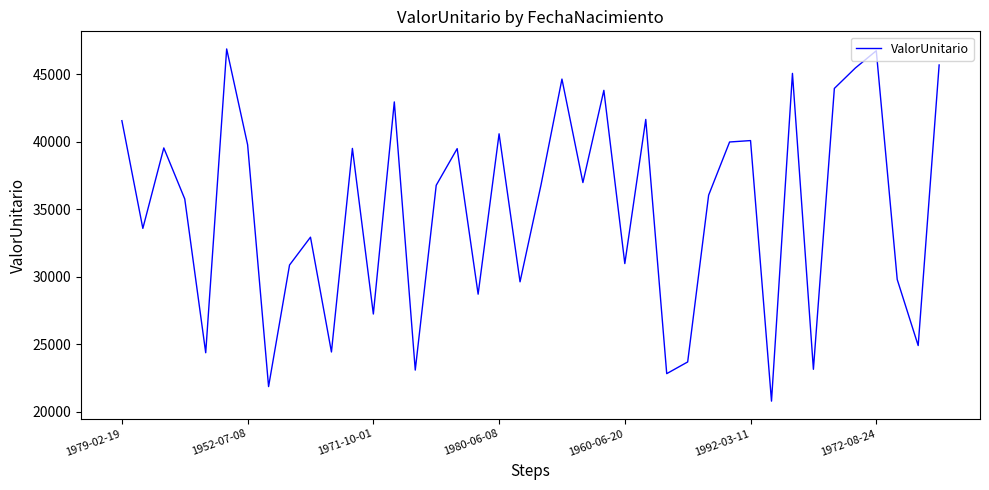

How many lines are shown in the chart?

1